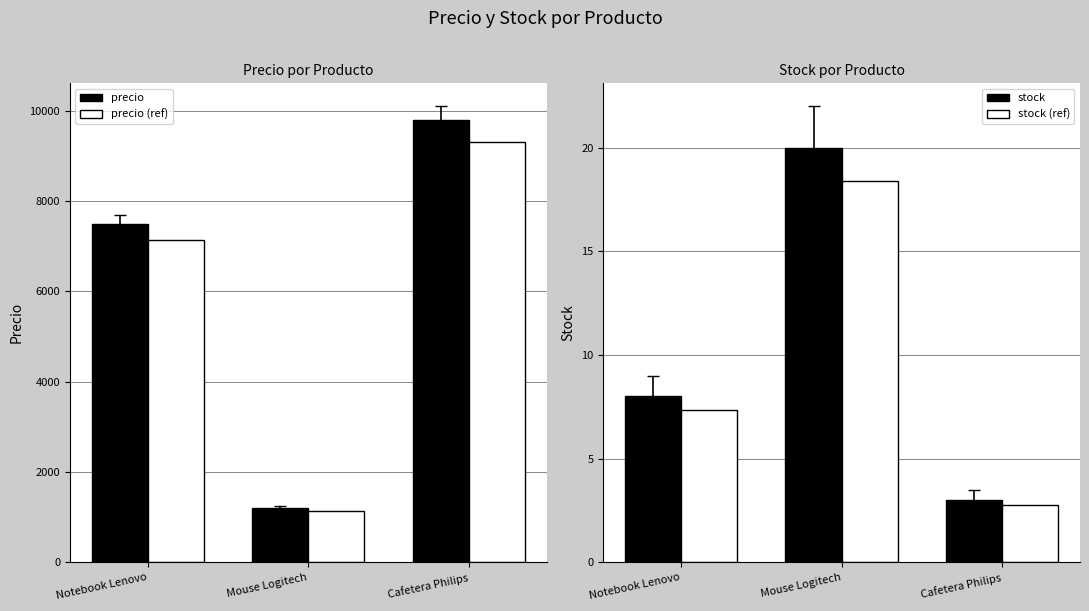

What are all the series names shown in the legend?

precio, precio (ref), stock, stock (ref)